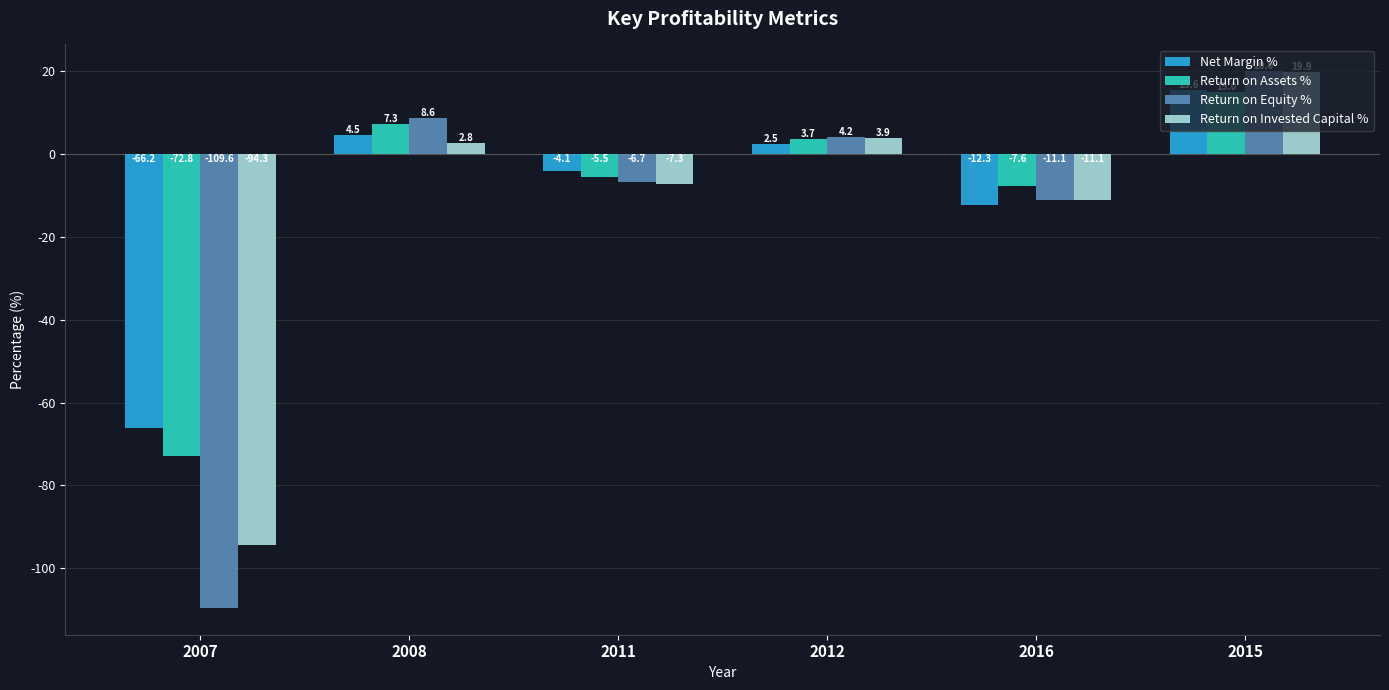

Rank the series by their maximum value, from highest to lowest.

Return on Equity %, Return on Invested Capital %, Net Margin %, Return on Assets %